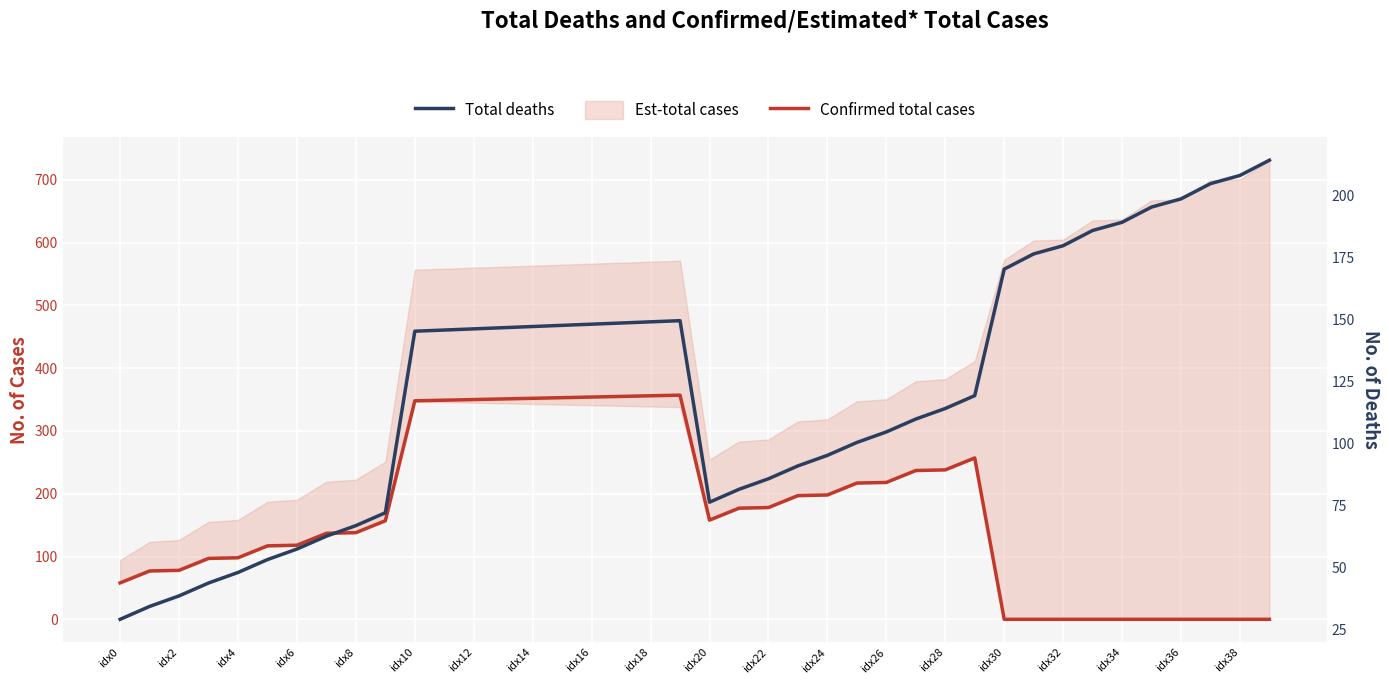

What is the sum of all Confirmed total cases values?

6675.0